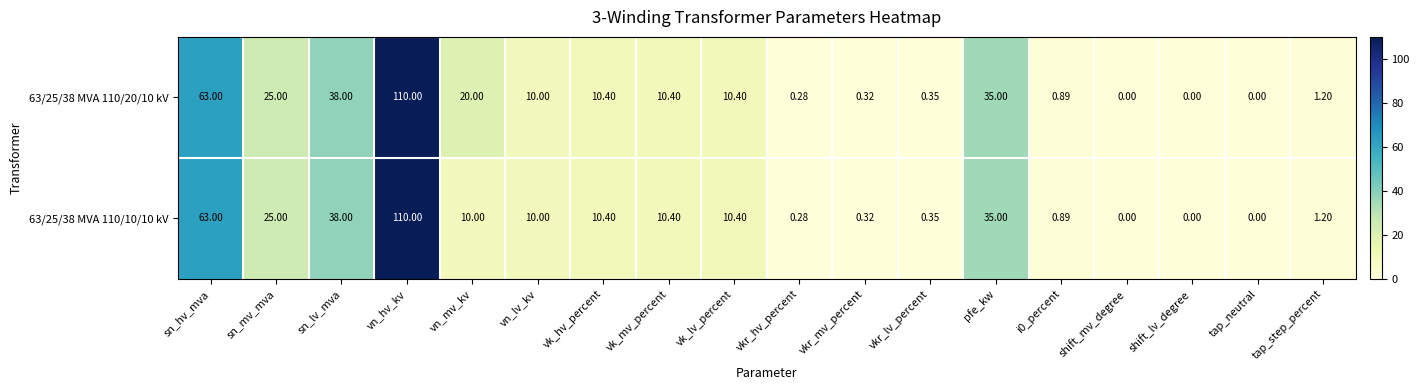

At which category is the sum across all series the highest?

vn_hv_kv